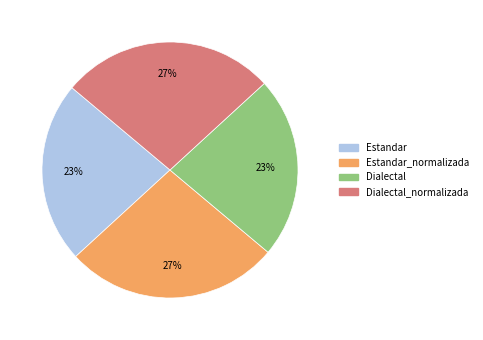

Between Estandar and Dialectal_normalizada, which is larger?

Dialectal_normalizada